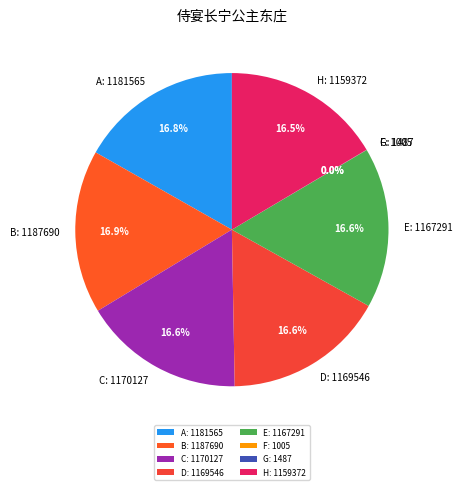

Approximately how many times larger is the value at C: 1170127 compared to E: 1167291?

1.0